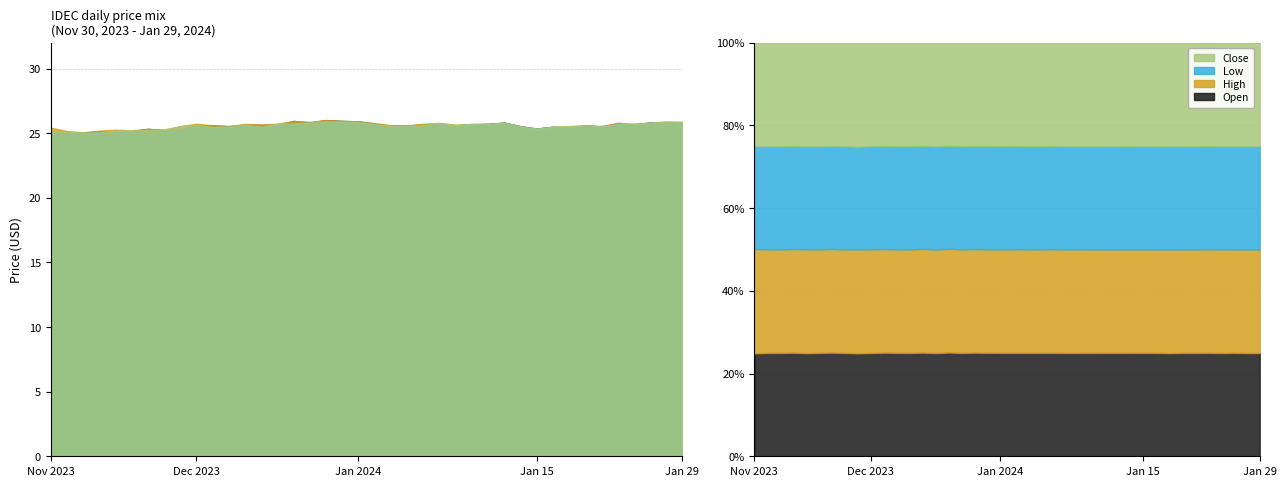

What are all the series names shown in the legend?

open, high, low, close